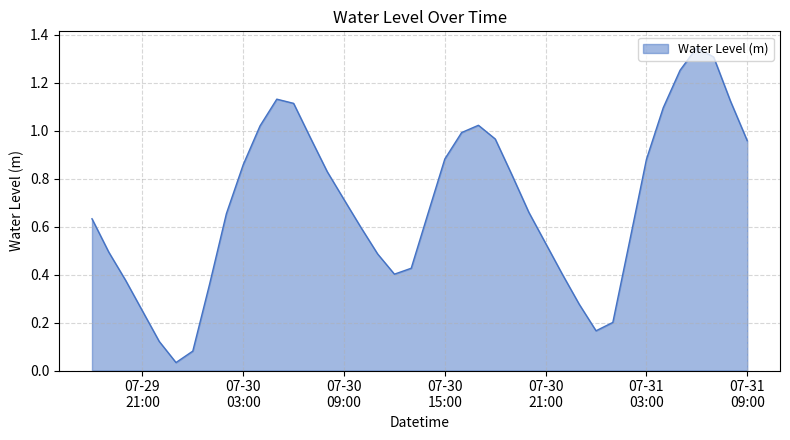

What is the sum of all values?

27.6